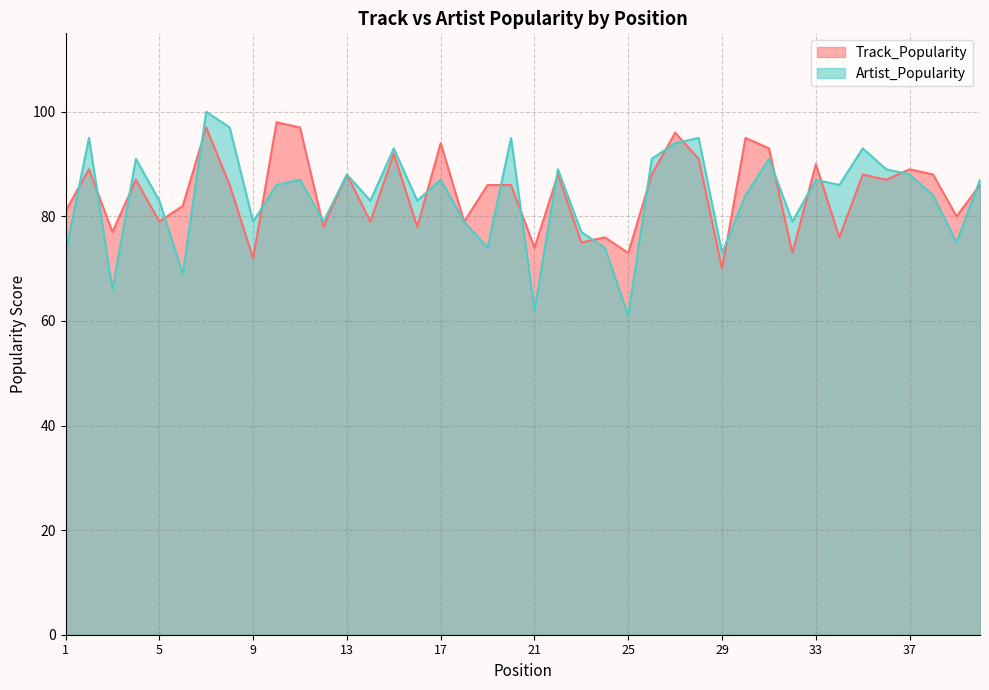

Reading left to right, transcribe all the data shown in this chart.

Track_Popularity: 1=81	2=89	3=77	4=87	5=79	6=82	7=97	8=86	9=72	10=98	11=97	12=78	13=88	14=79	15=92	16=78	17=94	18=79	19=86	20=86	21=74	22=88	23=75	24=76	25=73	26=88	27=96	28=91	29=70	30=95	31=93	32=73	33=90	34=76	35=88	36=87	37=89	38=88	39=80	40=86
Artist_Popularity: 1=73	2=95	3=66	4=91	5=83	6=69	7=100	8=97	9=79	10=86	11=87	12=79	13=88	14=83	15=93	16=83	17=87	18=79	19=74	20=95	21=62	22=89	23=77	24=74	25=61	26=91	27=94	28=95	29=73	30=84	31=91	32=79	33=87	34=86	35=93	36=89	37=88	38=84	39=75	40=87